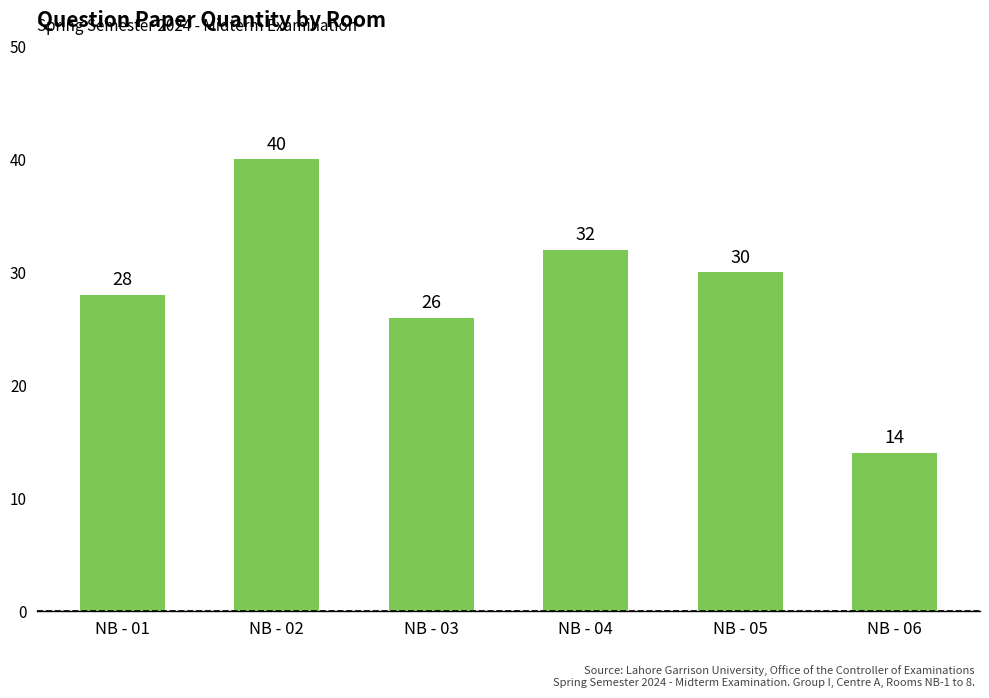

What is the difference between the maximum and minimum values?

26